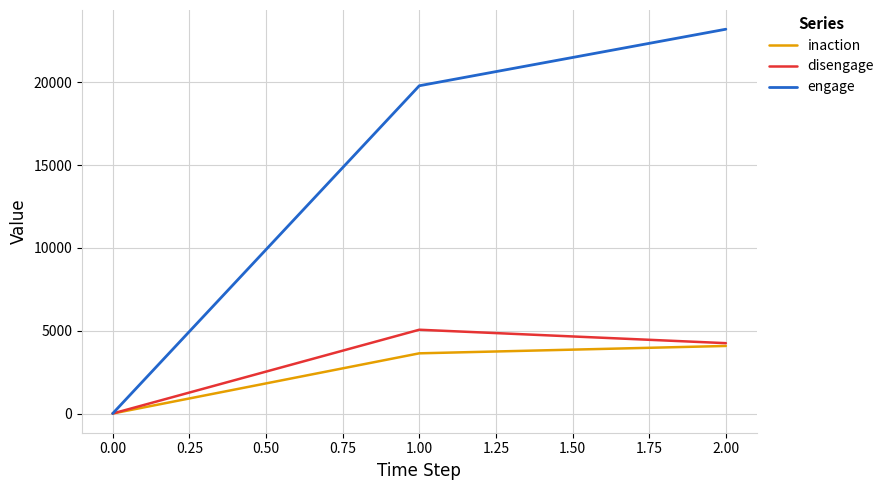

Which series has the widest spread of values?

engage